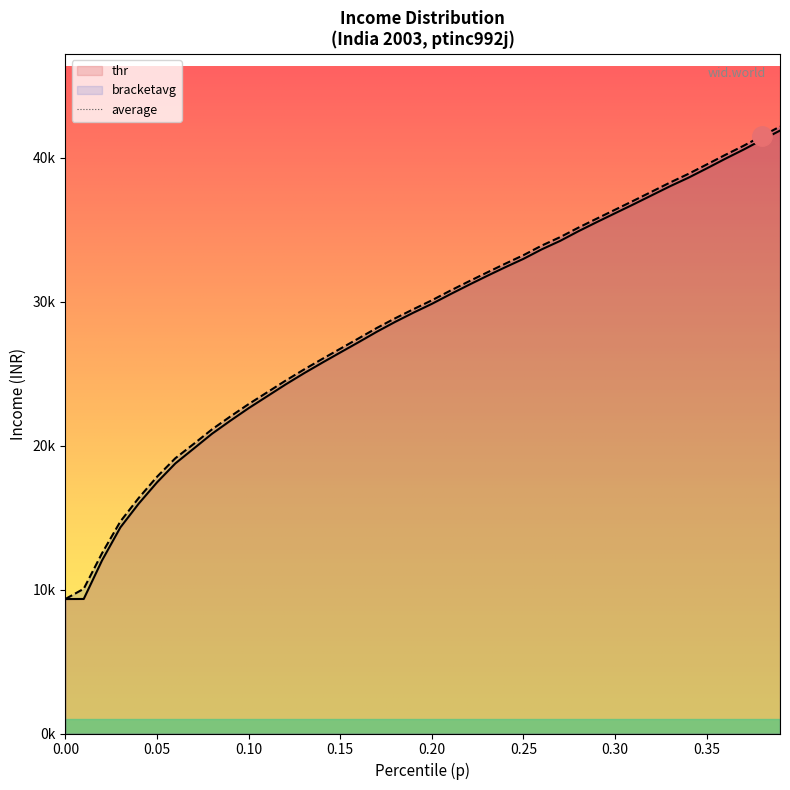

What is the label of the 12th point from the right?

0.28